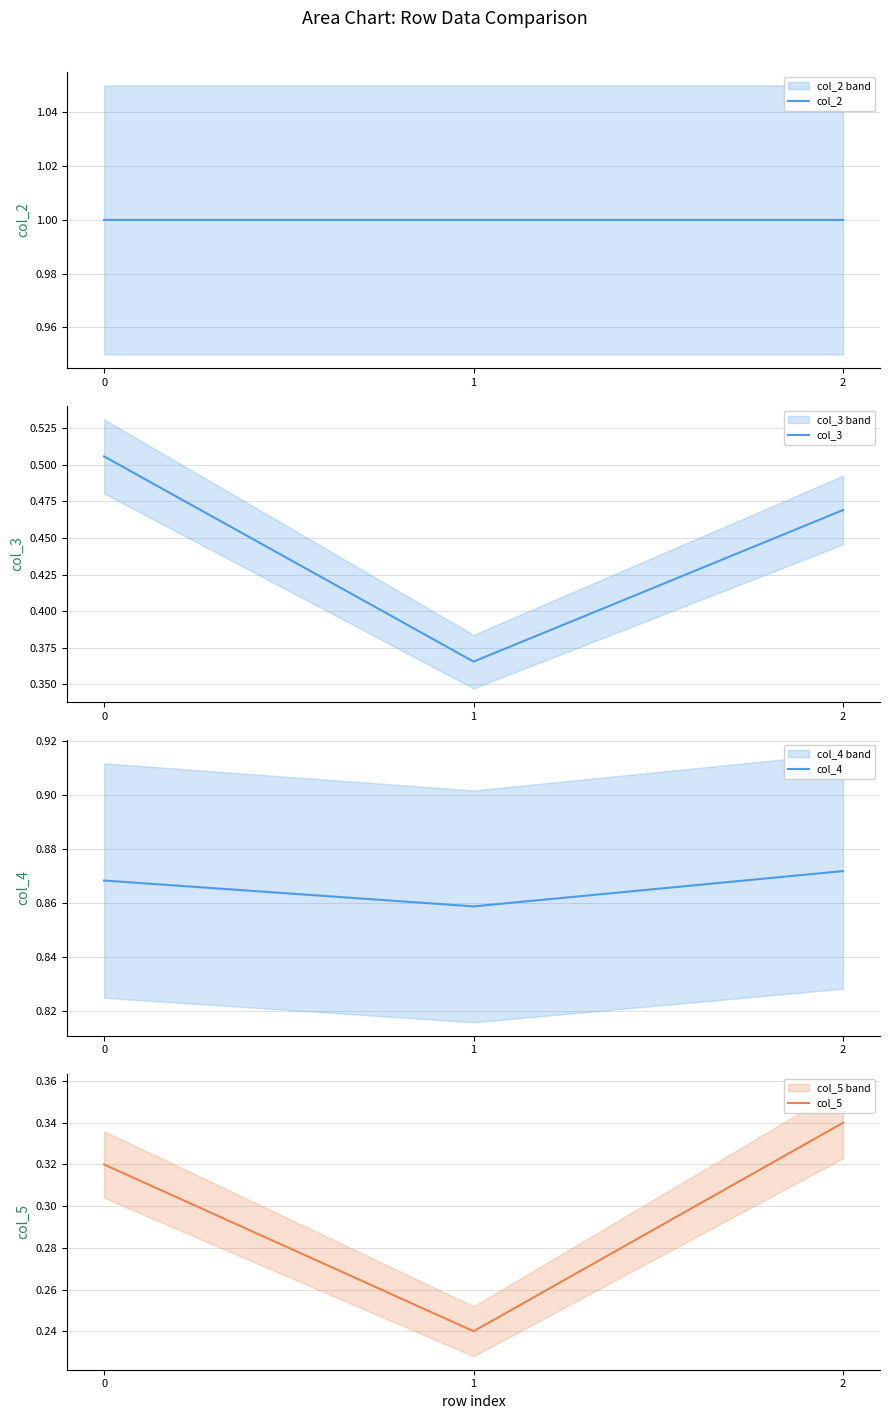

What value does the col_2 series have at 1?

1.0